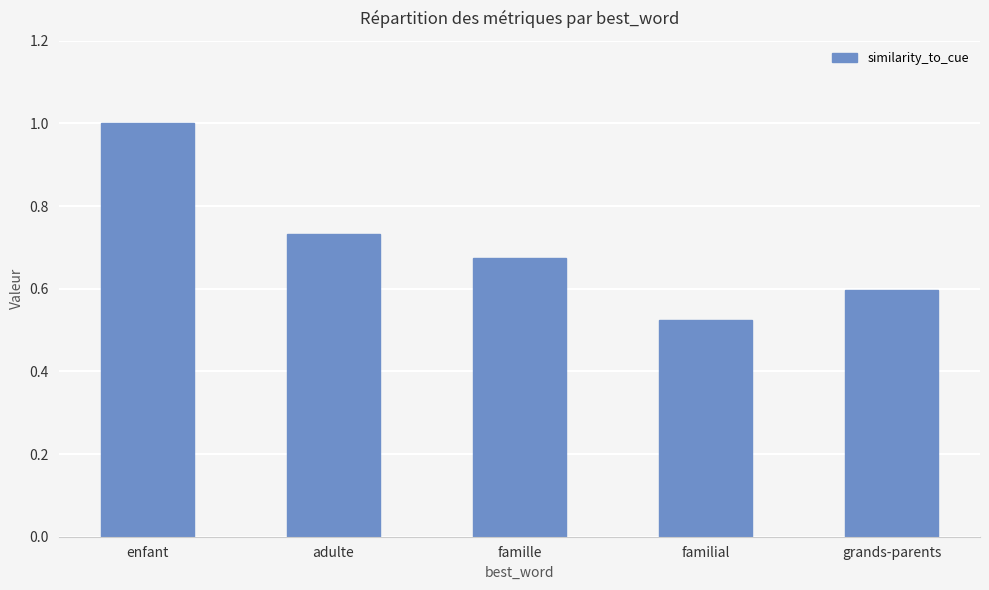

Rank the categories by value from lowest to highest.

familial, grands-parents, famille, adulte, enfant